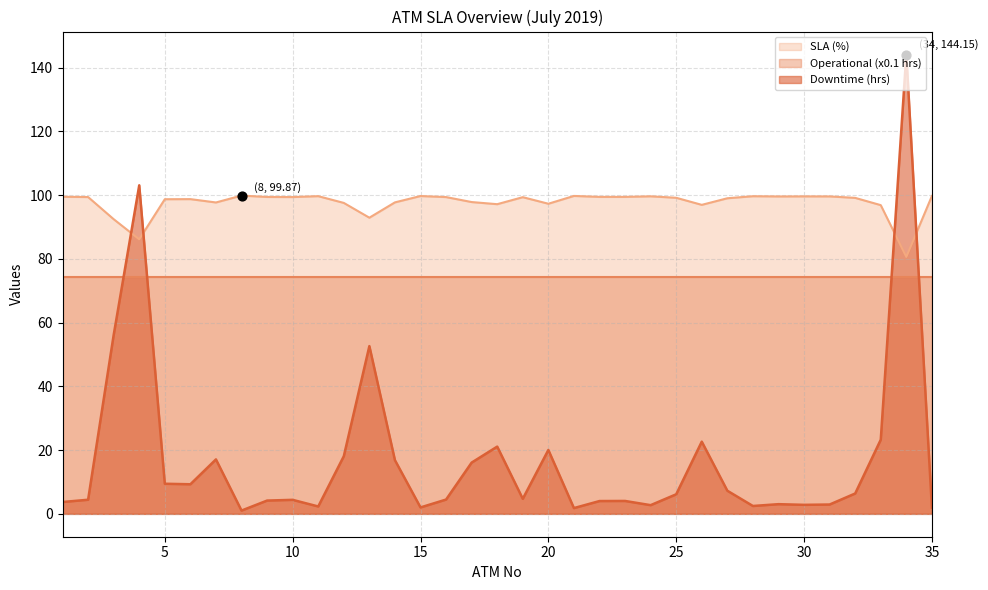

True or false: Downtime (hrs) and SLA (%) cross at least once.

True